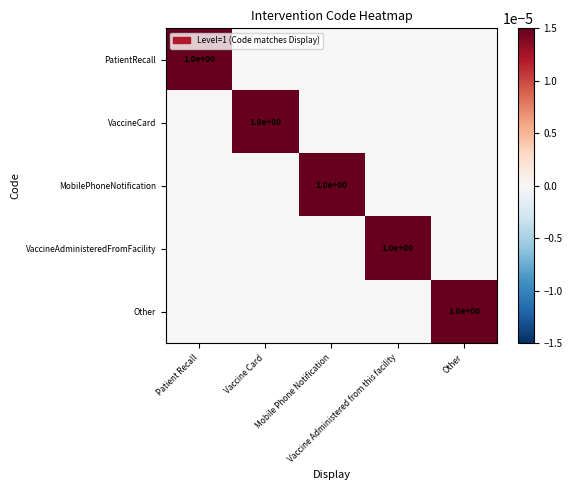

The PatientRecall series shows 1 at Vaccine Card. True or false?

False